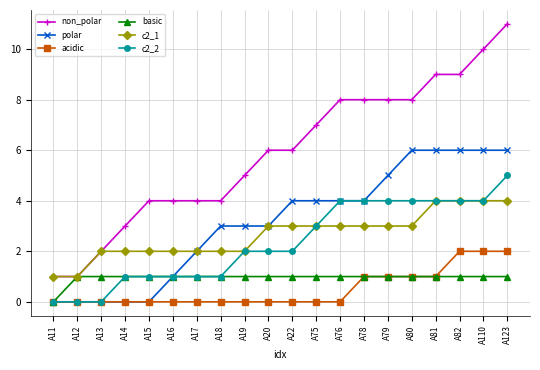

How many lines are shown in the chart?

6